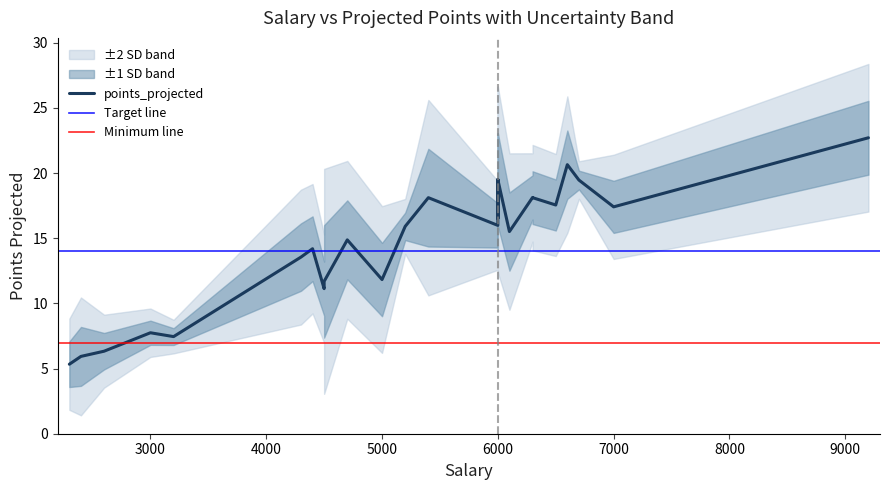

Which series has the largest total across all categories?

points_projected